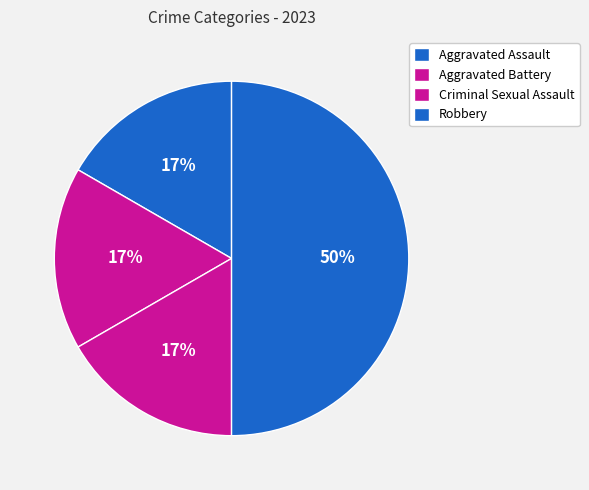

Rank the categories by value from lowest to highest.

Aggravated Assault, Aggravated Battery, Criminal Sexual Assault, Robbery